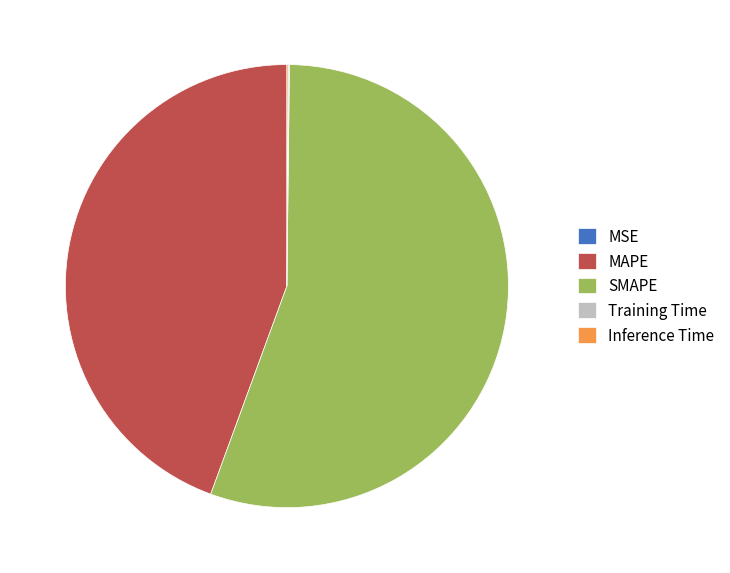

Which slice is the largest?

SMAPE